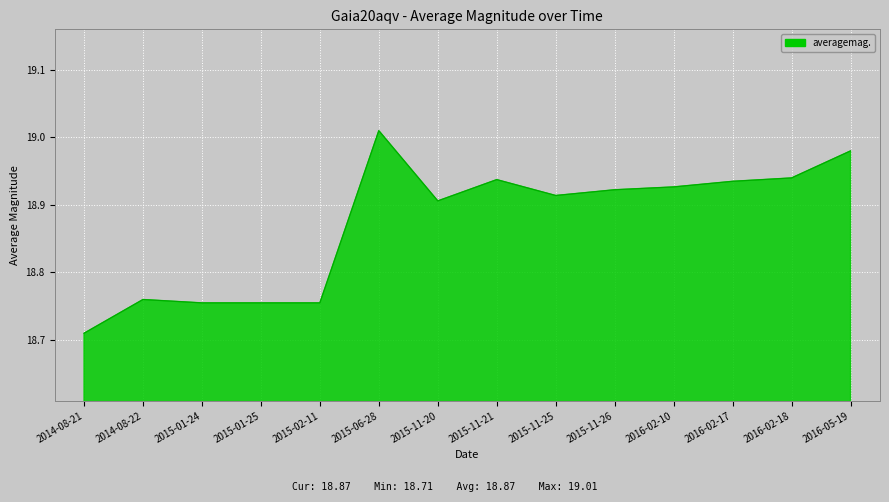

Which category has the highest value across all series?

2015-06-28